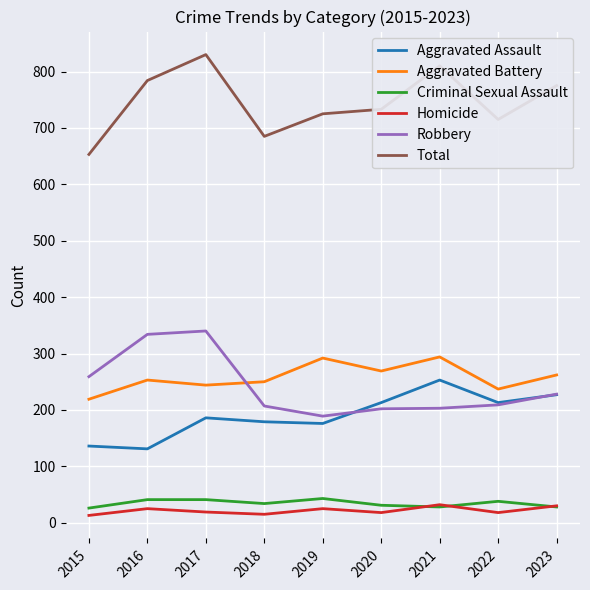

What are all the series names shown in the legend?

Aggravated Assault, Aggravated Battery, Criminal Sexual Assault, Homicide, Robbery, Total